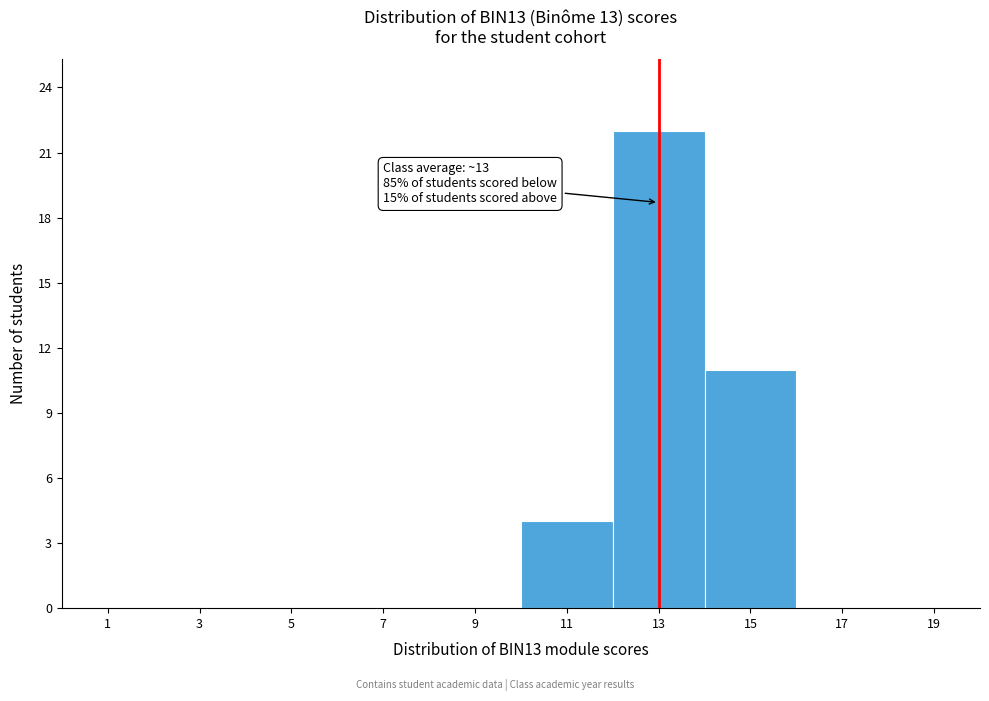

Which range on the x-axis has the tallest bar?

12 to 14